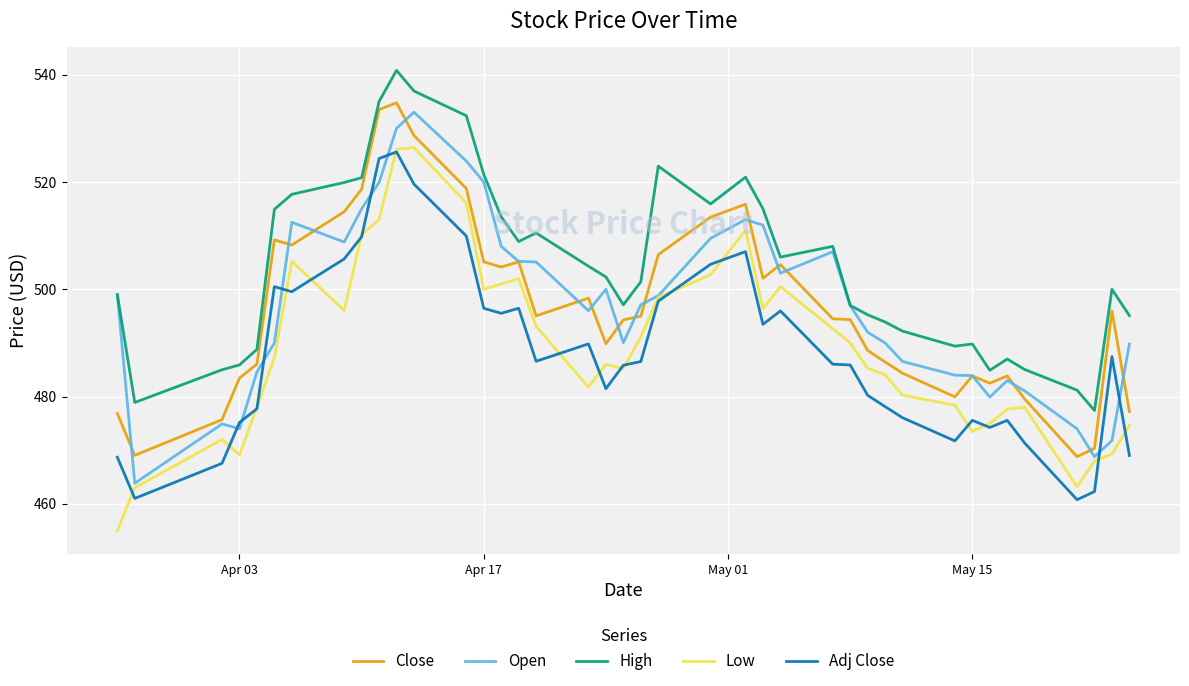

What is the maximum value for Adj Close?

525.6